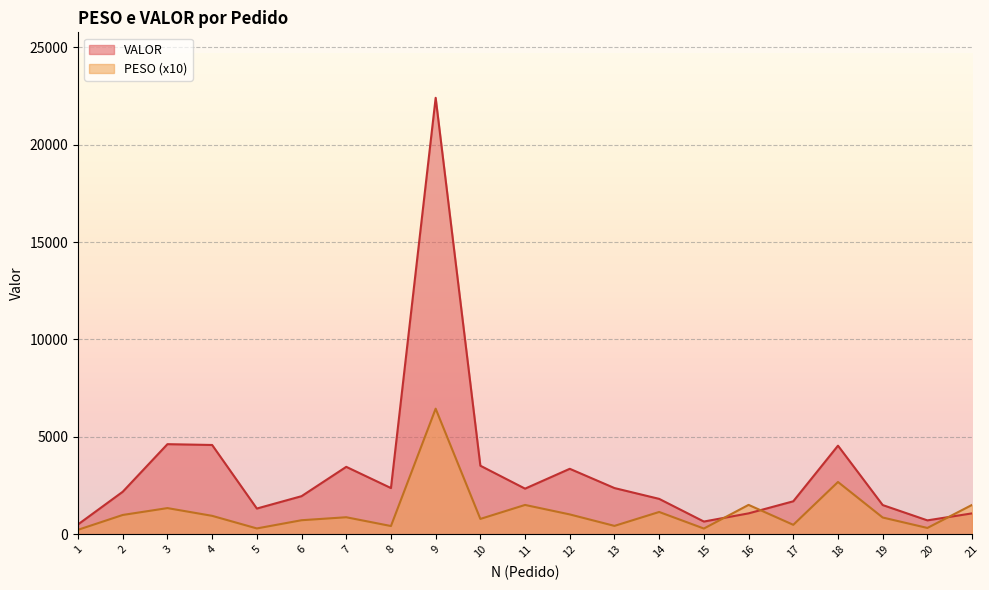

List the series in order of their overall mean, lowest first.

PESO (x10), VALOR